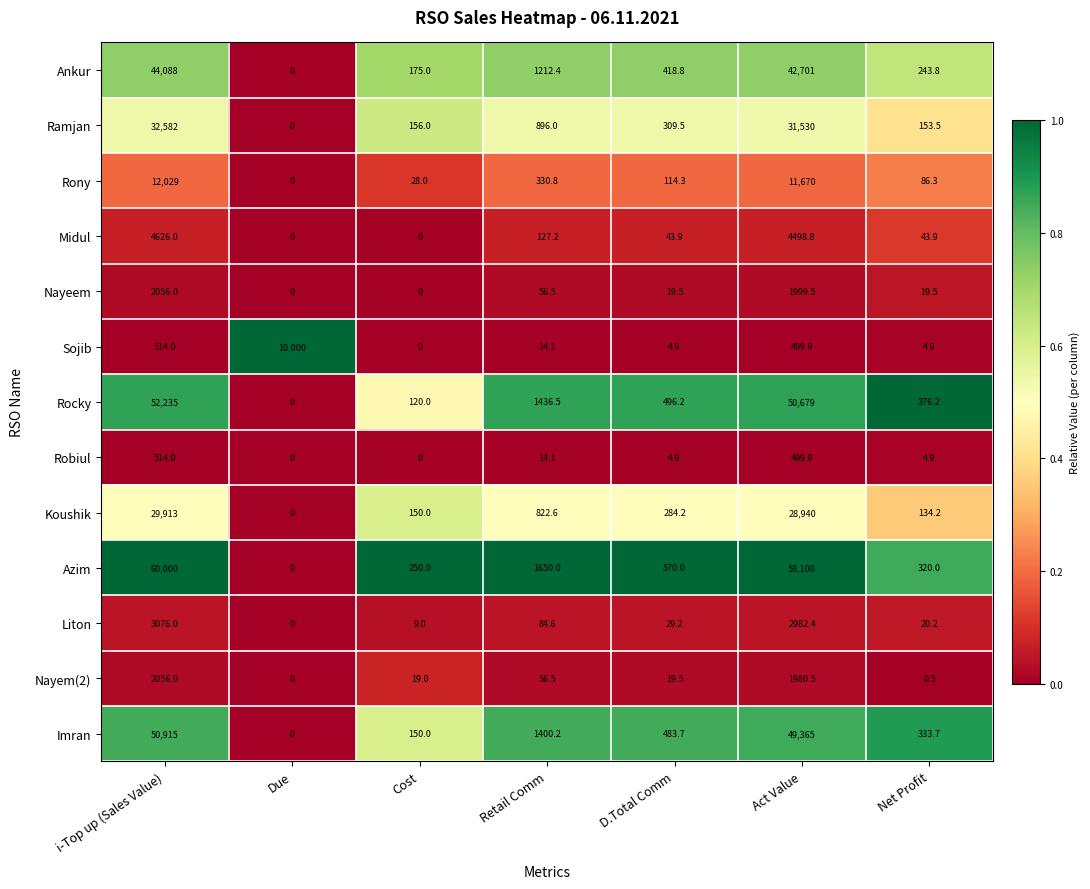

How many values in Ramjan are above zero?

6